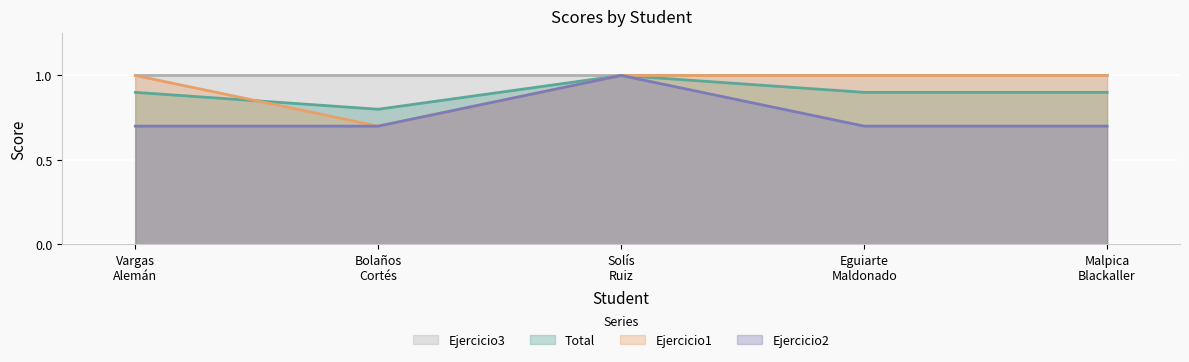

List the series in order of their overall mean, lowest first.

Ejercicio2, Total, Ejercicio1, Ejercicio3